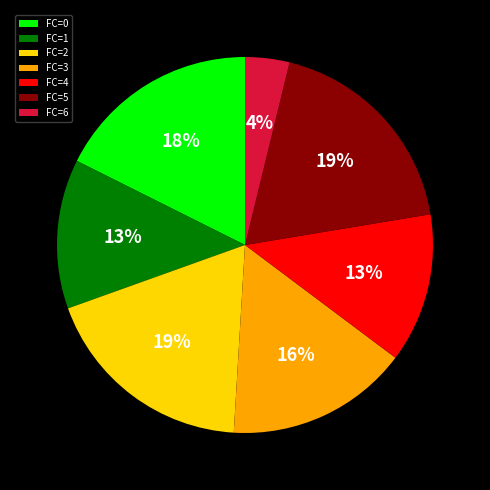

Does any single category account for the majority?

No